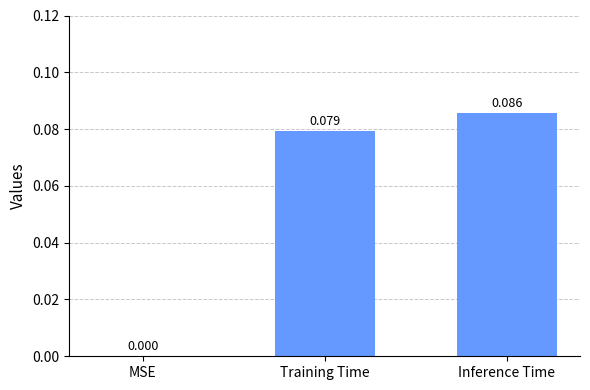

Are the bars horizontal?

No